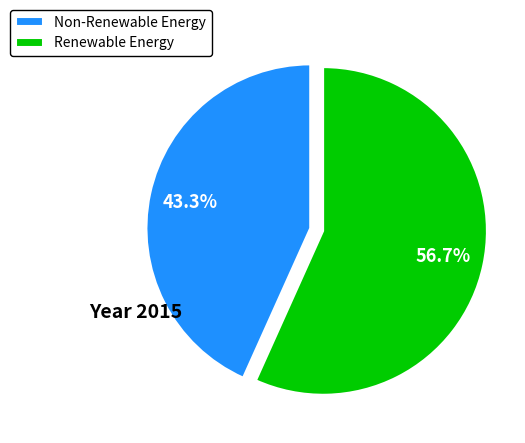

Between Renewable Energy and Non-Renewable Energy, which is larger?

Renewable Energy